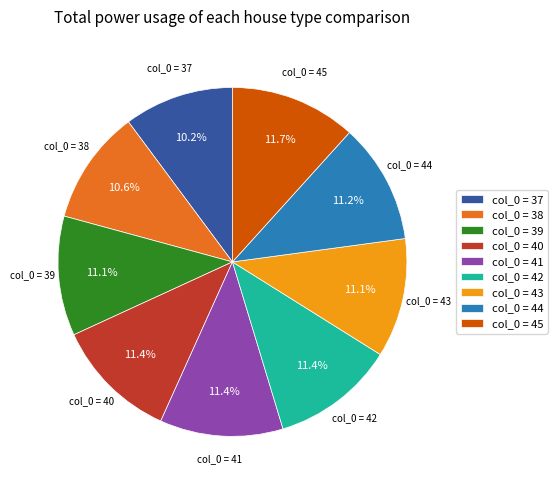

Is col_0 = 37 the majority of the pie?

No